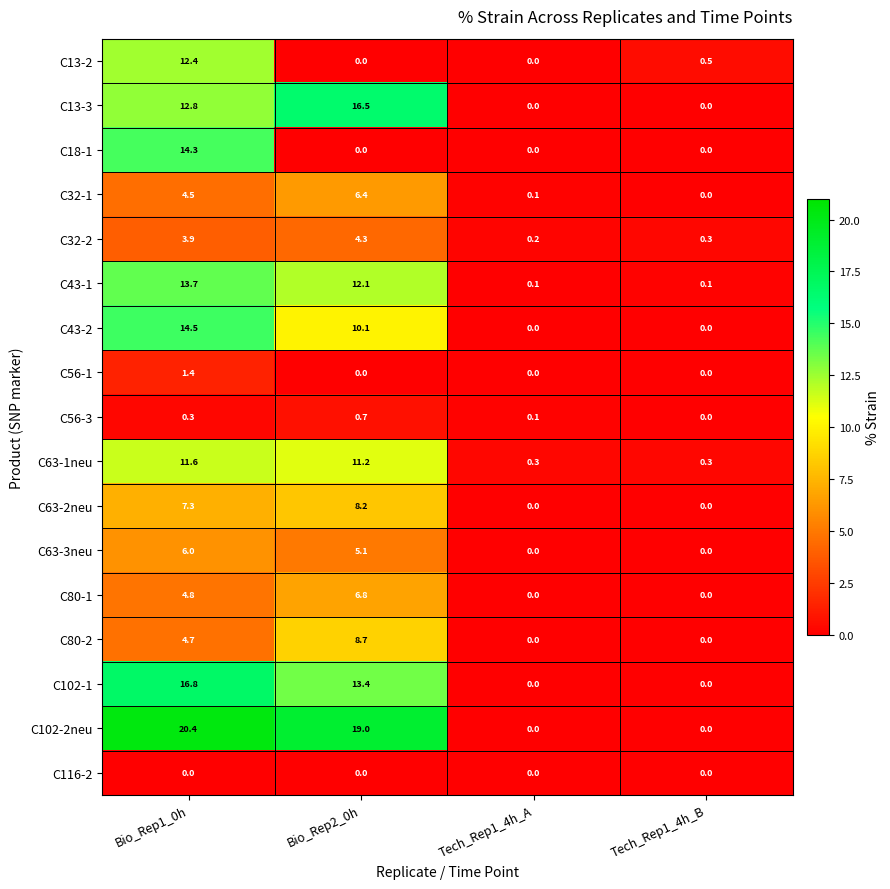

Which category has the highest value in the C32-1 series?

Bio_Rep2_0h